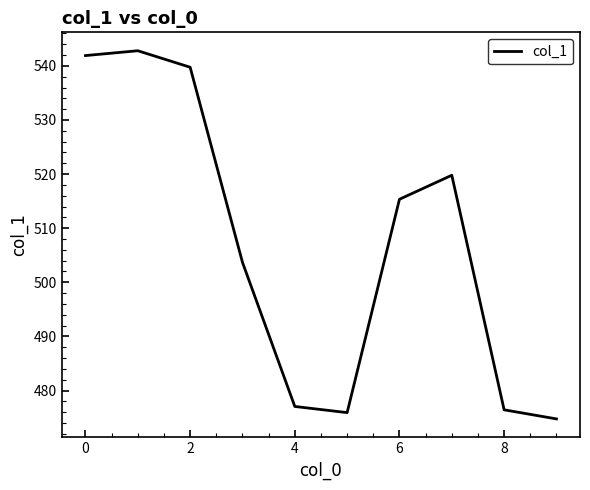

What is the difference between the maximum and minimum values?

68.0